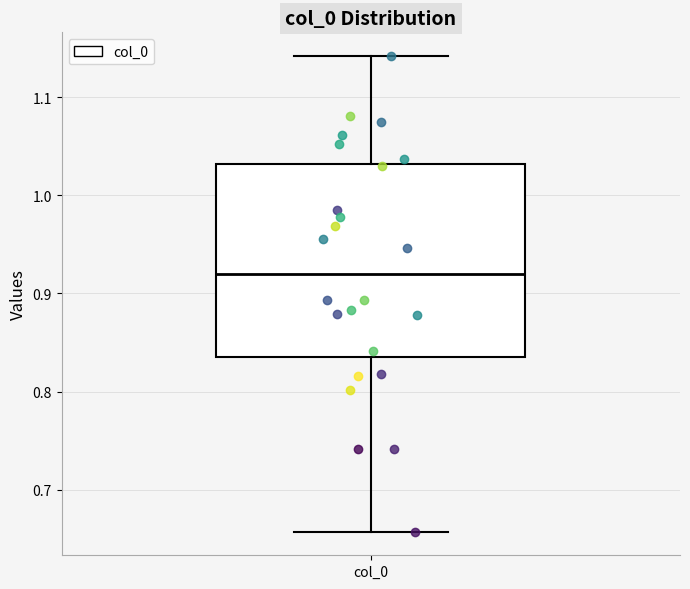

Where is the lower edge of the box for col_0 on the y-axis? The values are not printed on the chart, so give them approximately, as read against the axis.

0.84